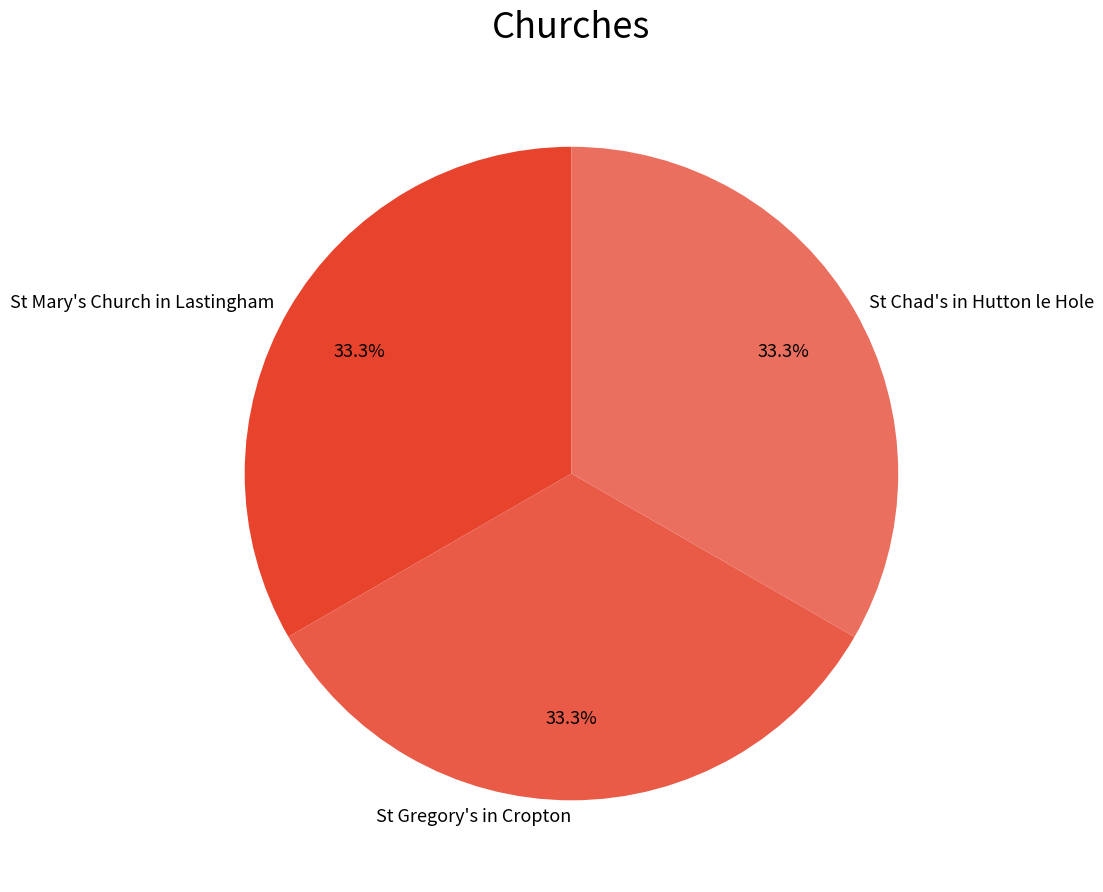

Count the number of slices in the pie.

3